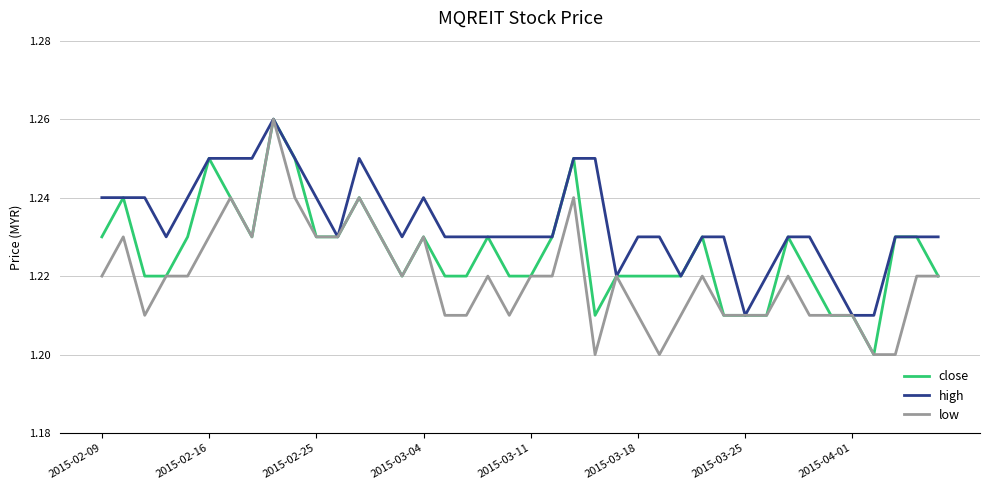

Which series has the largest total across all categories?

high